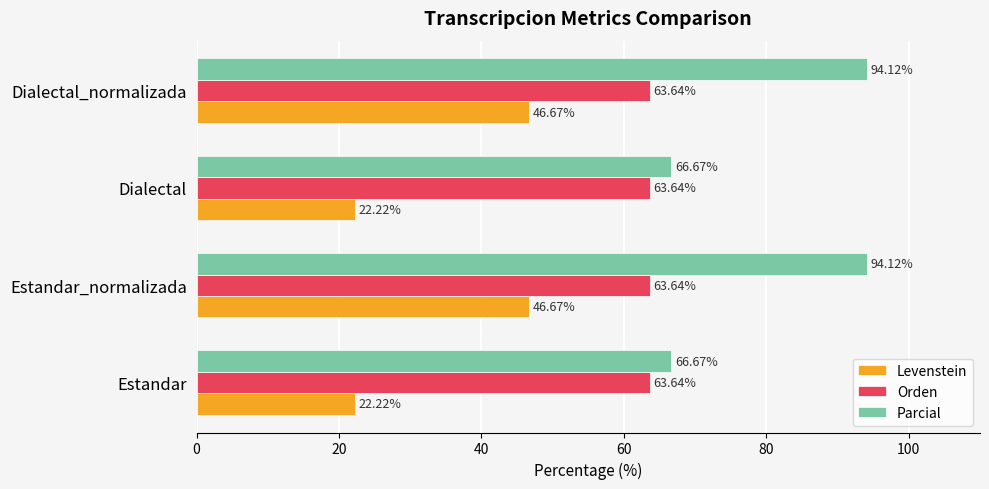

List the series in order of their overall mean, highest first.

Parcial, Orden, Levenstein